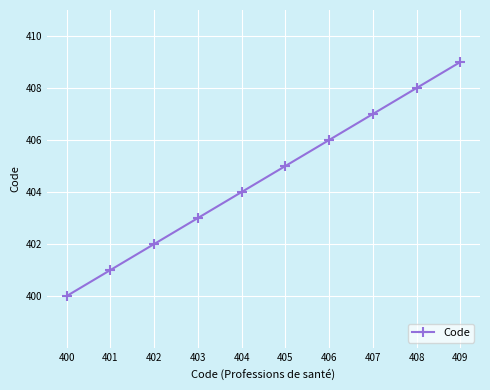

Is it true that the value at 403 is 403?

True